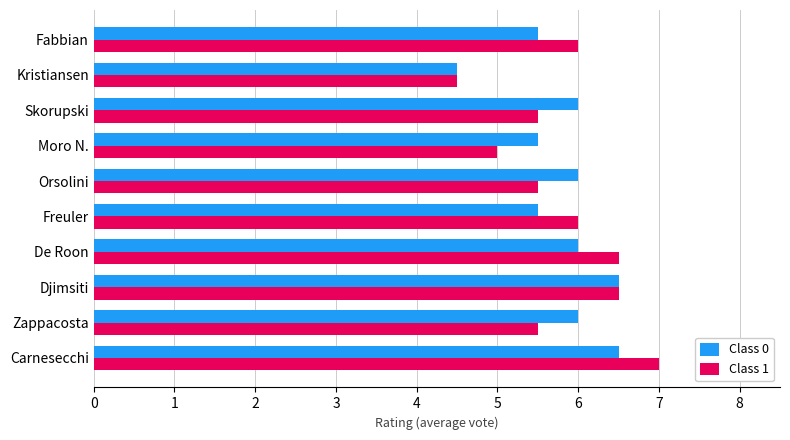

At how many categories does at least one series exceed 5?

9